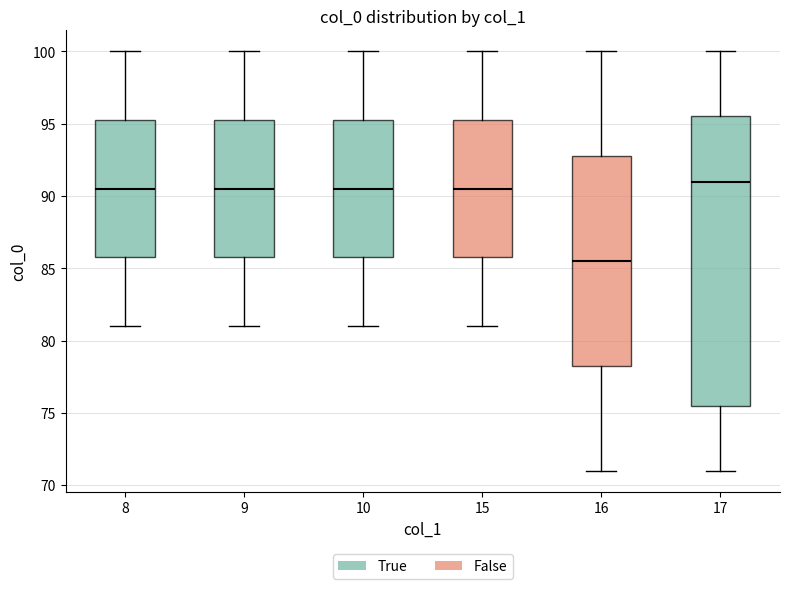

Which box's median line is the highest?

17